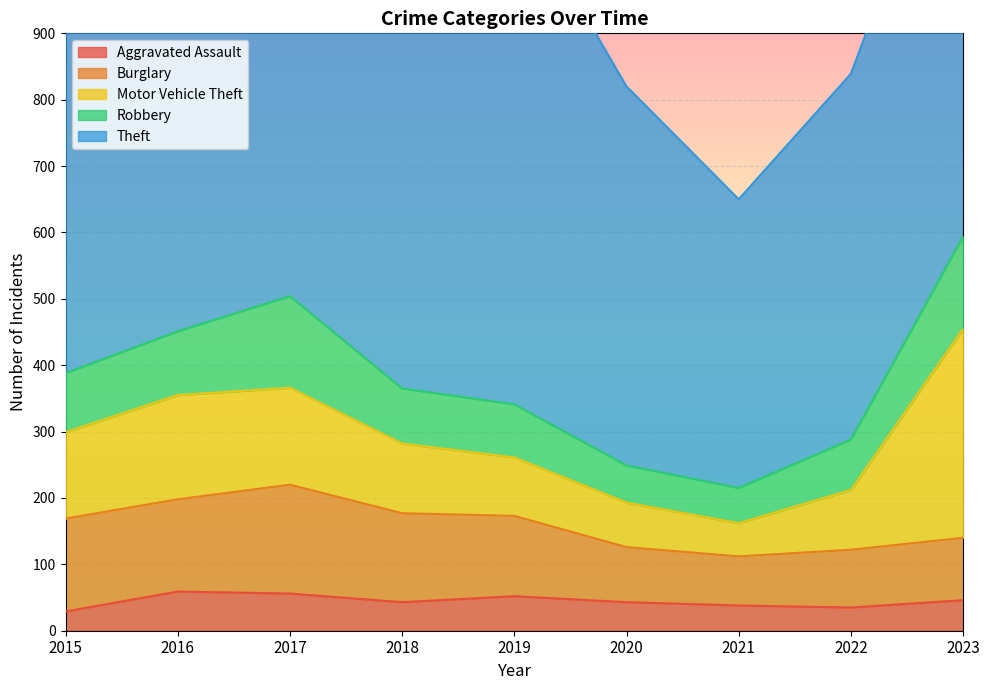

Reading left to right, what are all the values shown in this chart?

Aggravated Assault: 2015=29	2016=59	2017=56	2018=43	2019=52	2020=43	2021=38	2022=35	2023=46
Burglary: 2015=140	2016=139	2017=164	2018=134	2019=121	2020=83	2021=74	2022=87	2023=94
Motor Vehicle Theft: 2015=130	2016=157	2017=146	2018=105	2019=88	2020=67	2021=50	2022=90	2023=315
Robbery: 2015=89	2016=96	2017=138	2018=83	2019=80	2020=56	2021=53	2022=76	2023=139
Theft: 2015=652	2016=654	2017=750	2018=702	2019=769	2020=571	2021=435	2022=551	2023=698